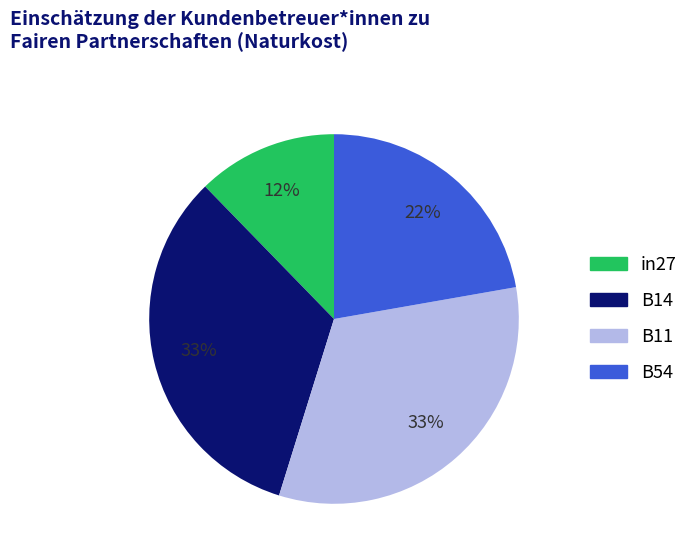

Is there a majority slice in this chart?

No